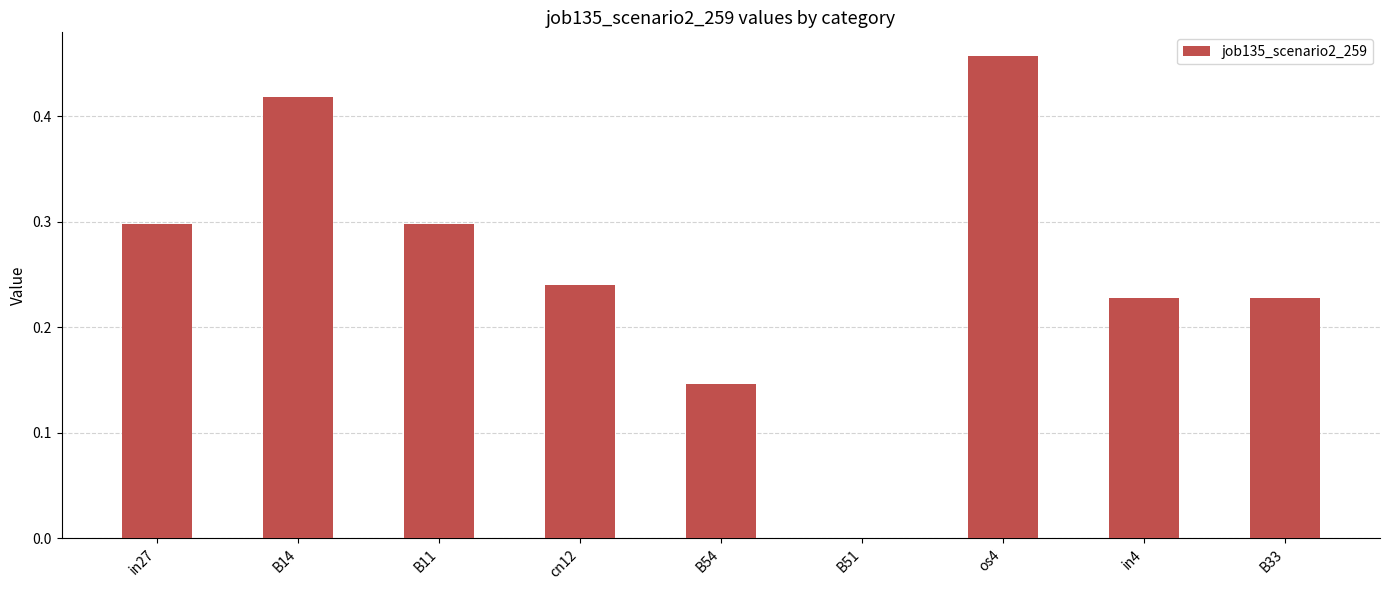

Between os4 and B54, which is larger?

os4